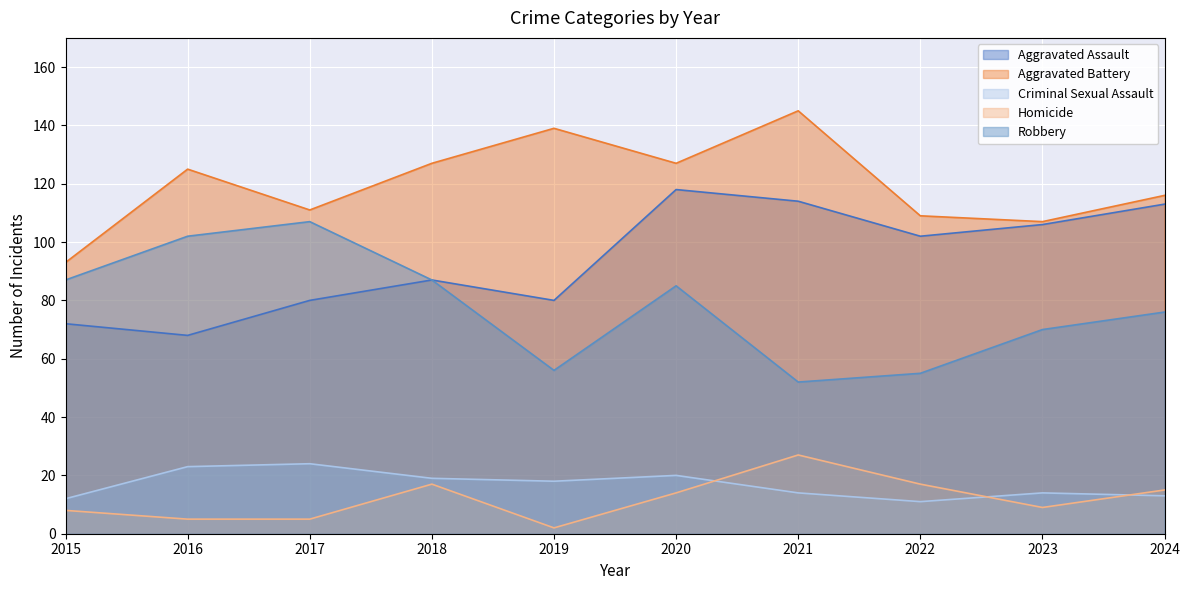

Which series has the largest range (max minus min)?

Robbery